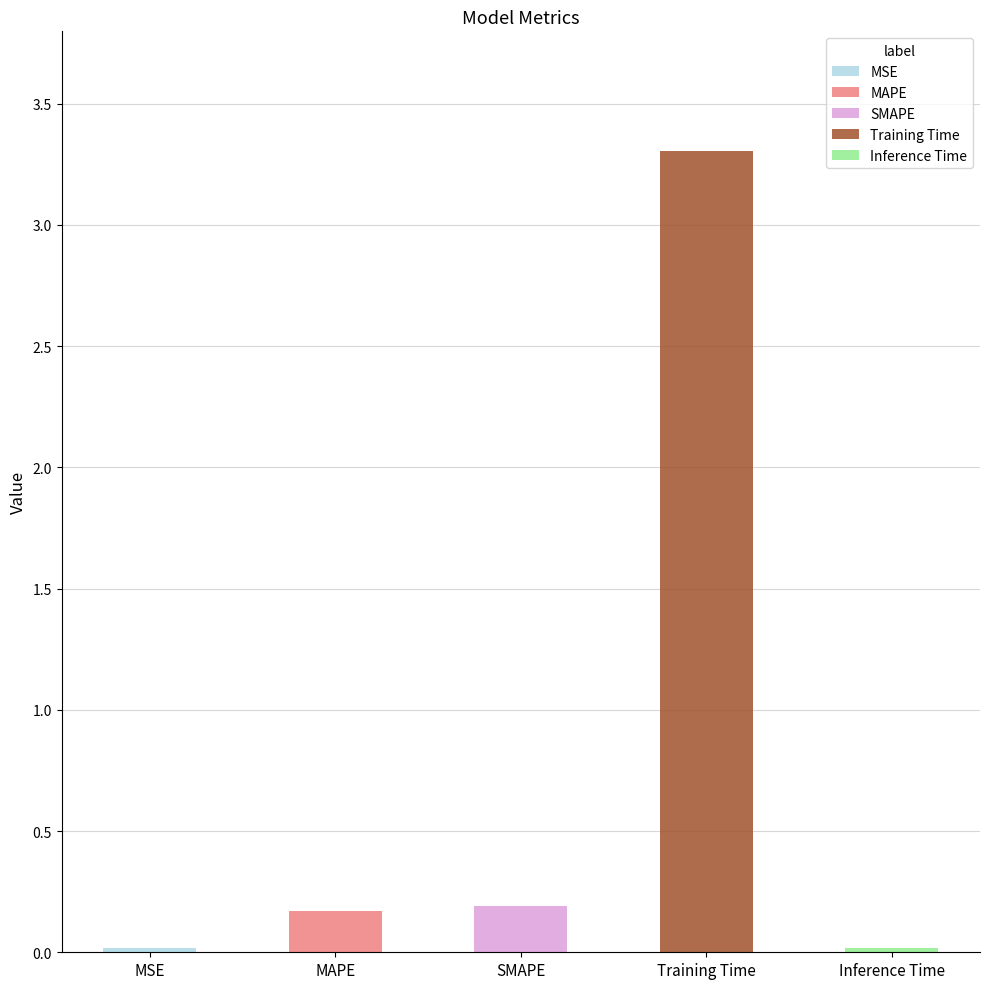

Does the chart contain any negative values?

No